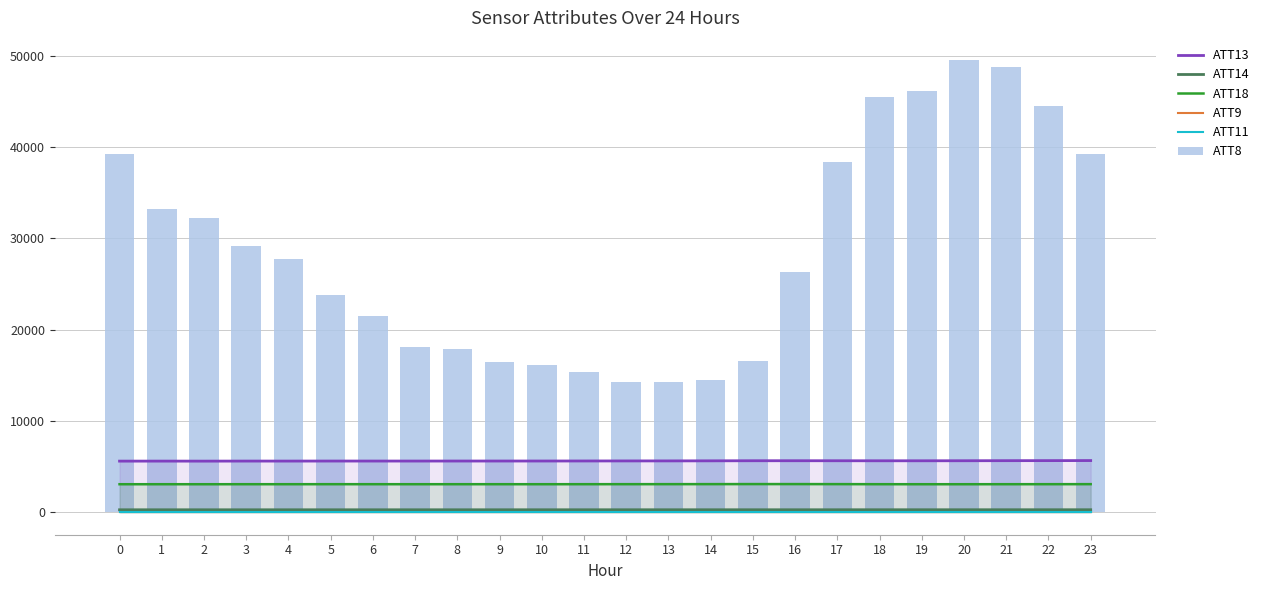

The ATT9 series shows -6.0 at 18. True or false?

False